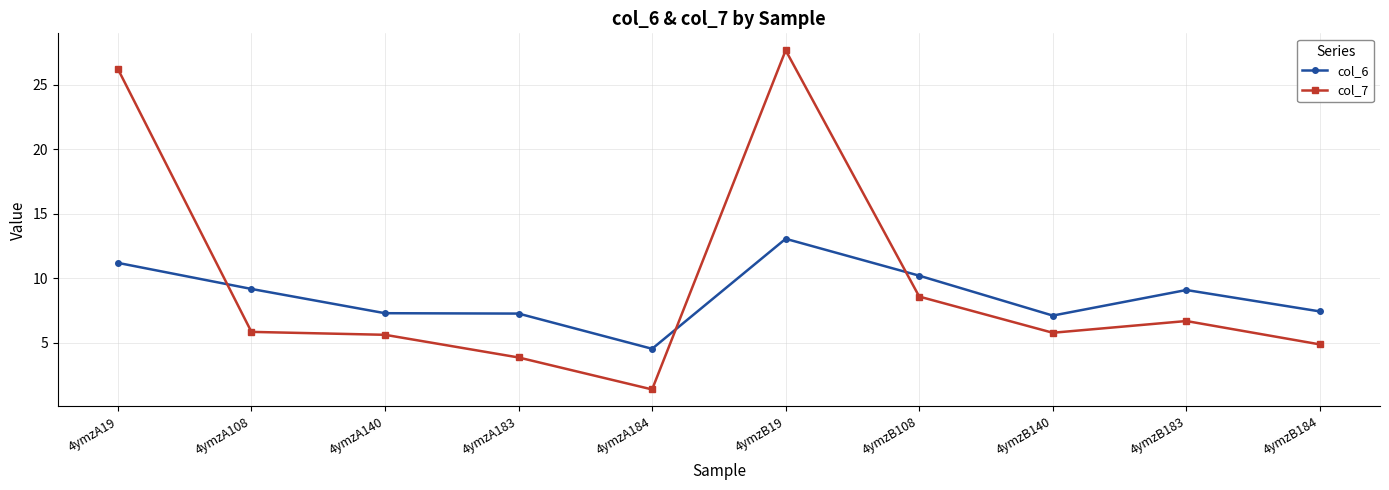

At which category is the sum across all series the highest?

4ymzB19